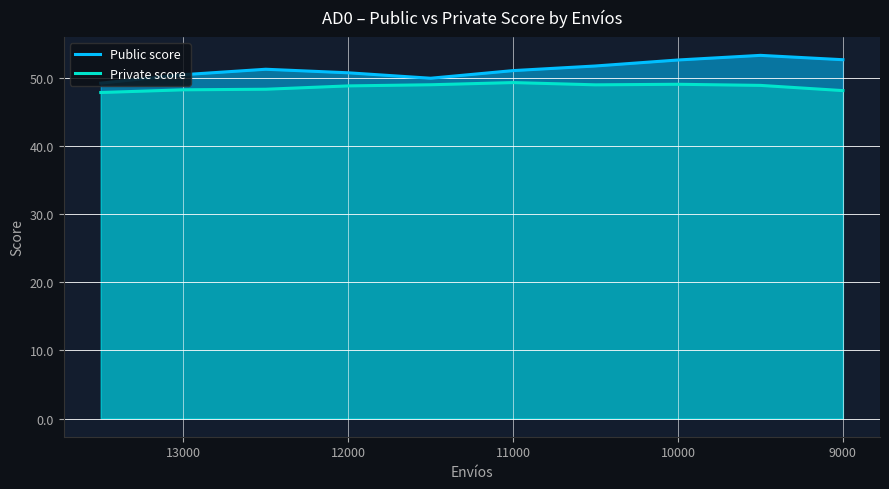

In Private score, how many points are higher than both neighbors (excluding endpoints)?

2